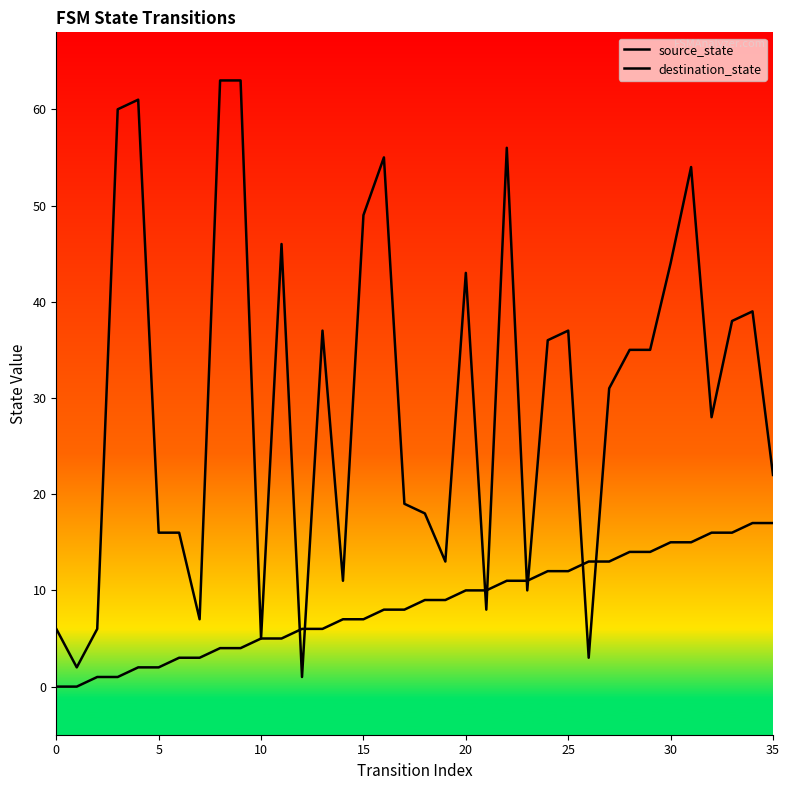

Rank the series by their average value, from highest to lowest.

destination_state, source_state